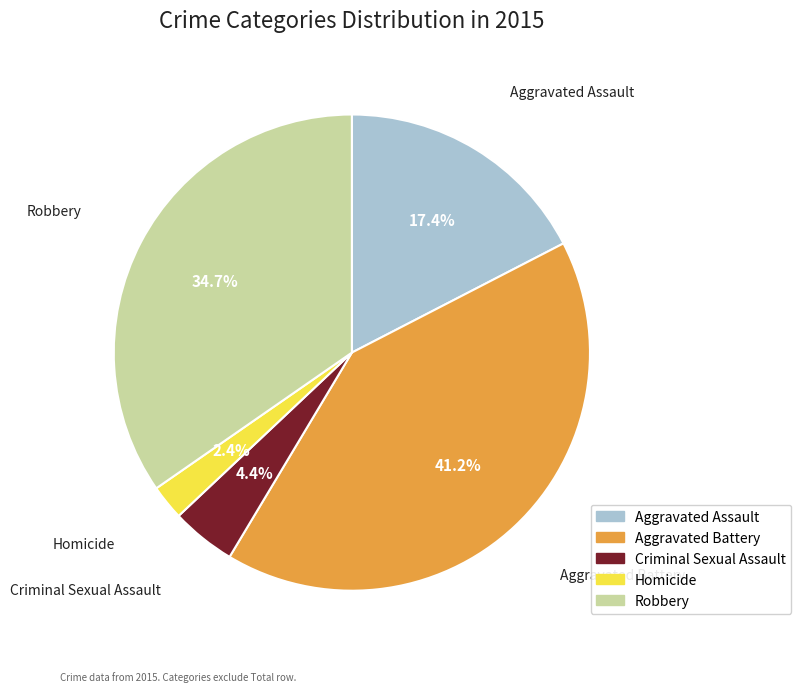

To the nearest percent, what is the difference between the largest and smallest slice percentages?

39%